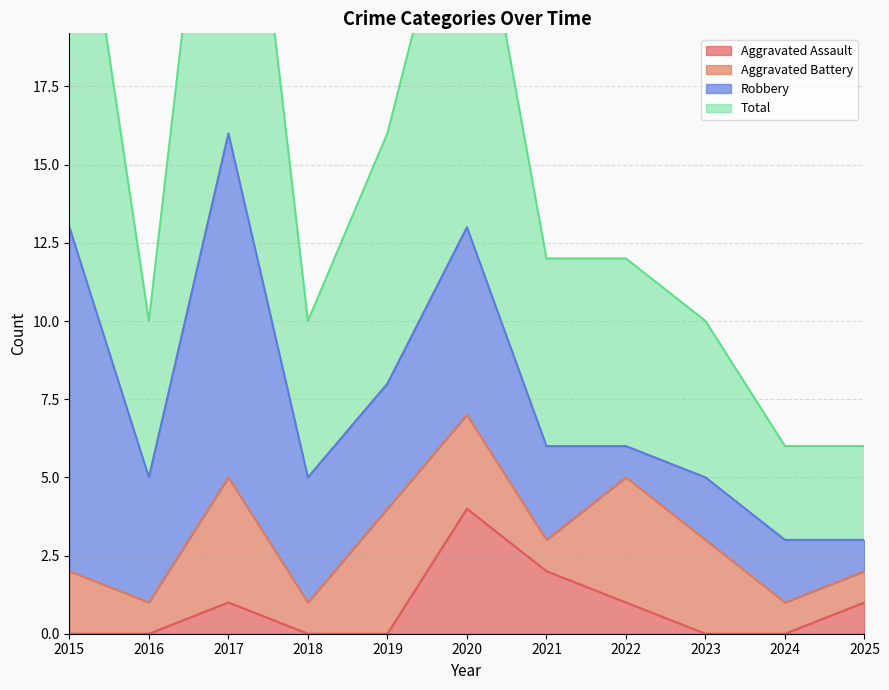

True or false: Aggravated Assault has a value of 1 at 2022.

True